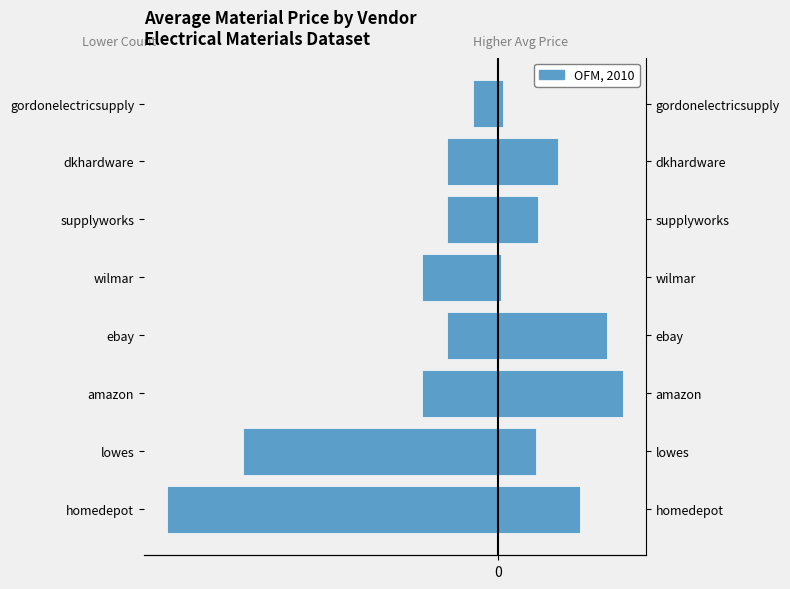

True or false: the data shows -50 at lowes.

True